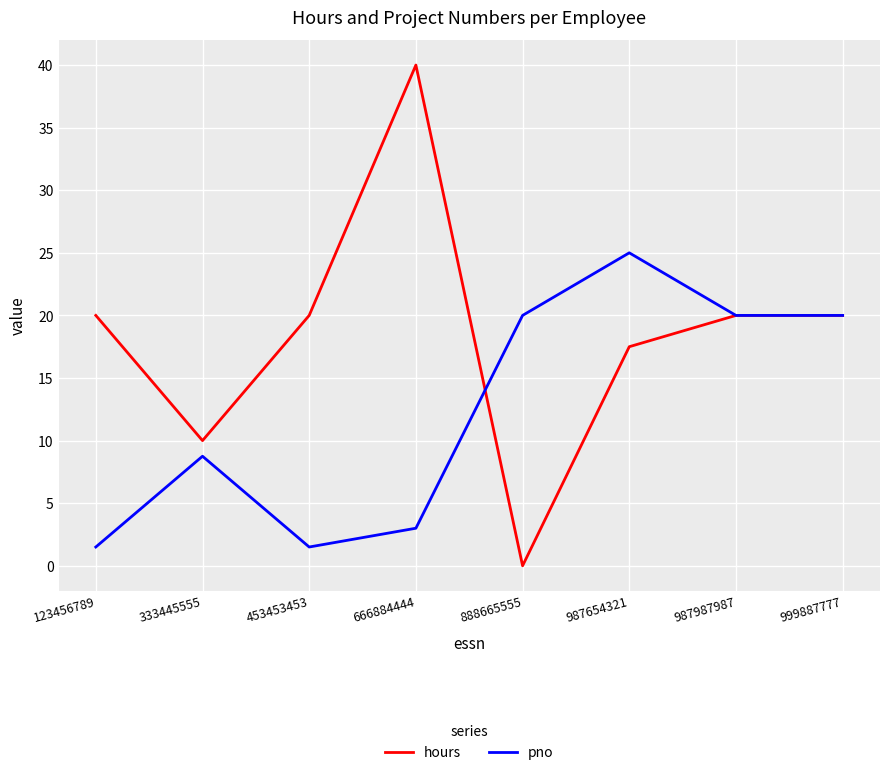

Is it true that pno equals 25.0 at 987654321?

True